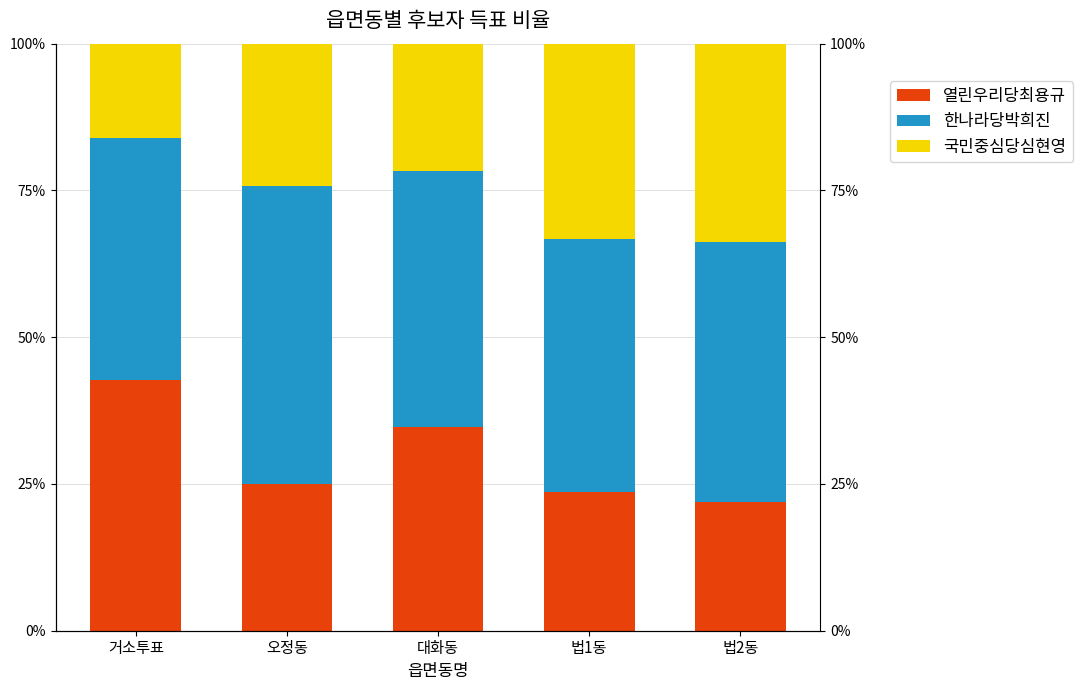

Between 오정동 and 법2동, which series saw the biggest shift?

국민중심당심현영